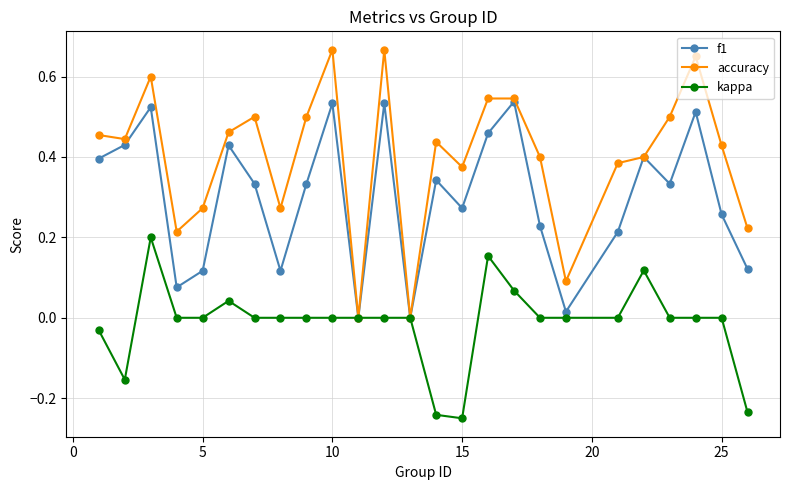

List the series in order of their overall mean, lowest first.

kappa, f1, accuracy